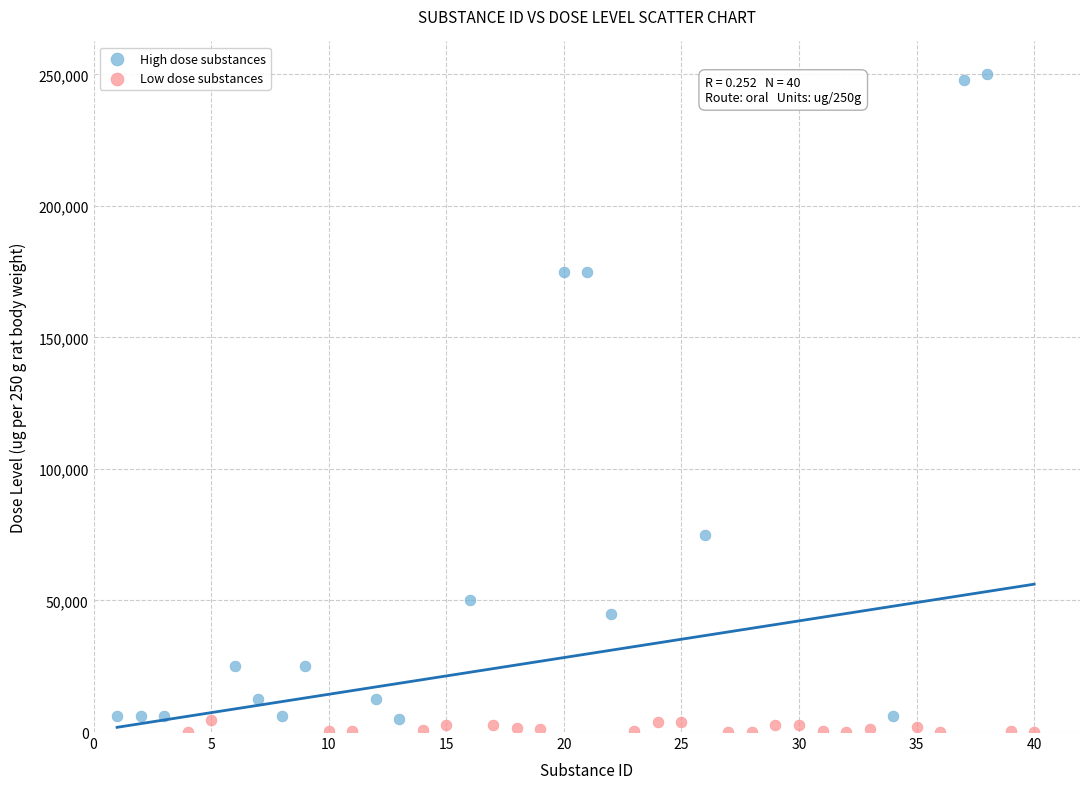

Which series has the widest spread of Y values?

High dose substances